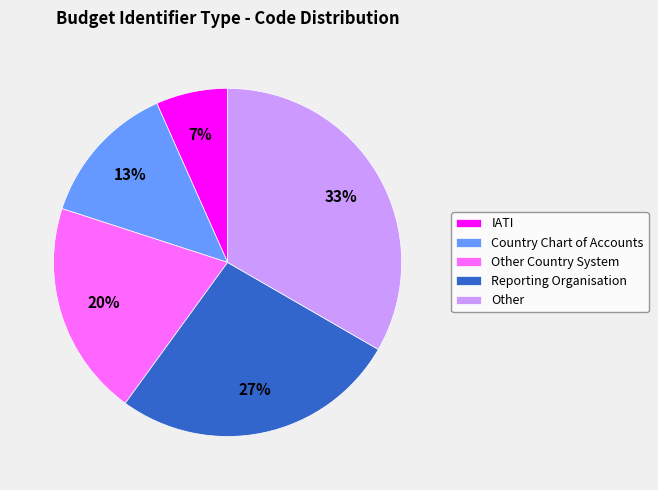

To the nearest percent, what is the combined percentage of Other and Other Country System?

53%